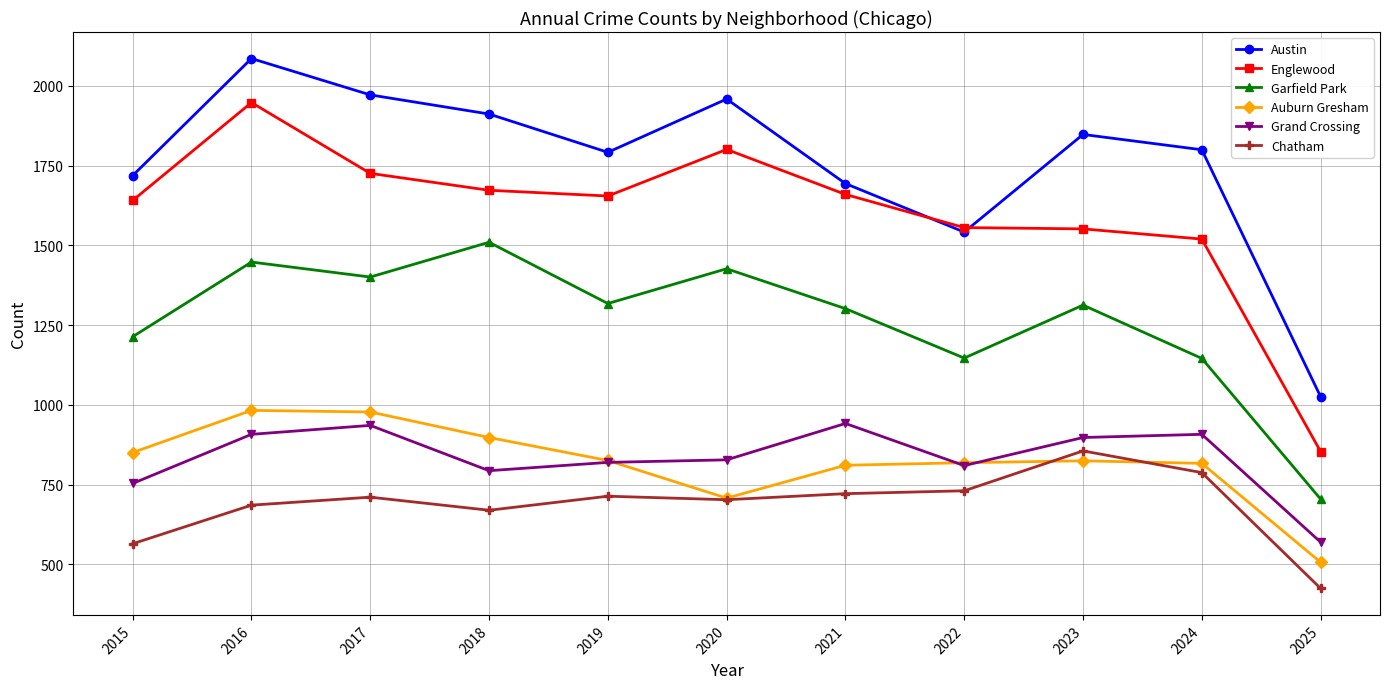

What is the value of the Grand Crossing point at the 6th from the left?

828